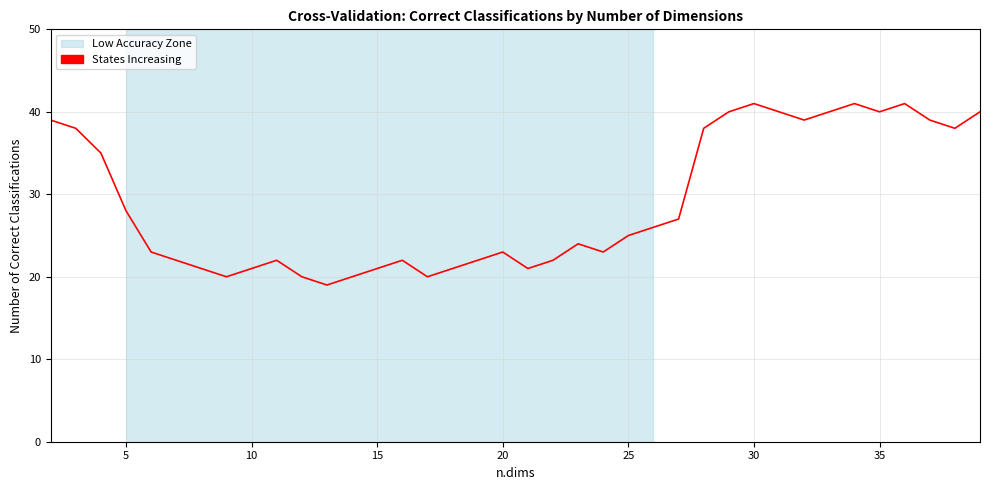

What is the greatest value displayed?

41